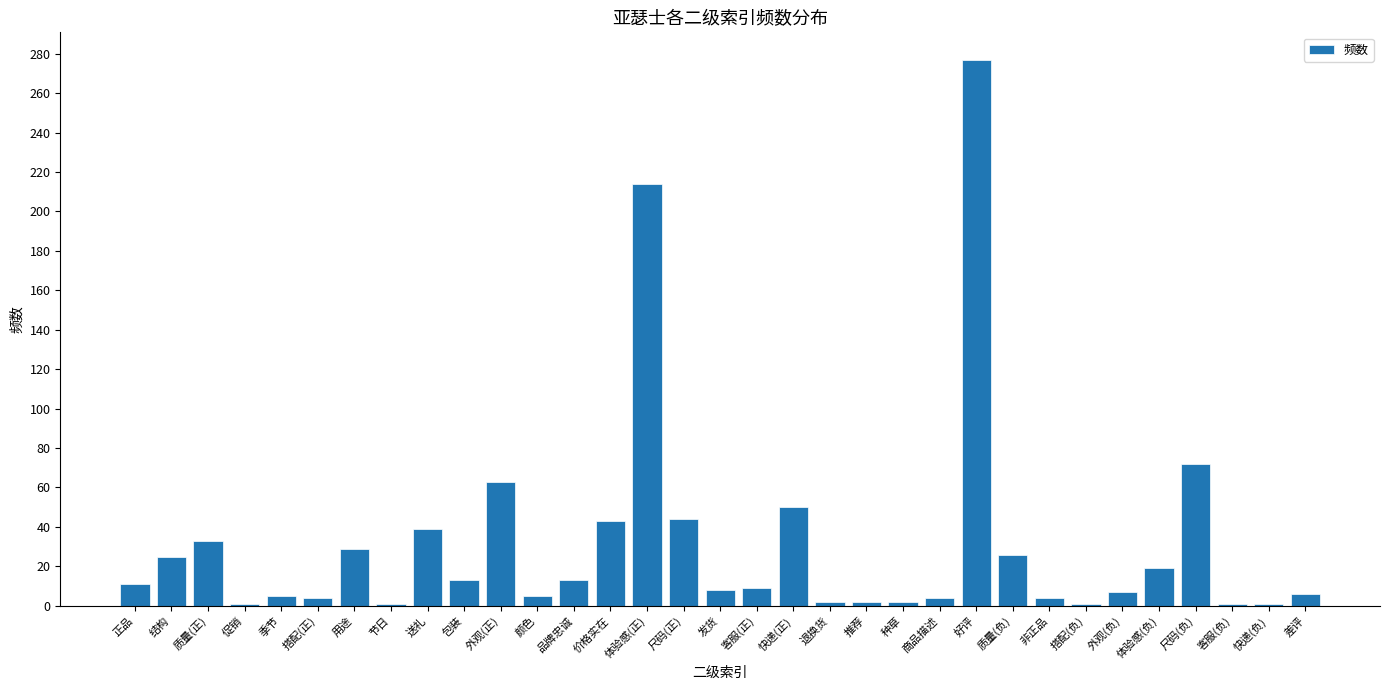

The chart shows a value of 72 at 尺码(负). True or false?

True